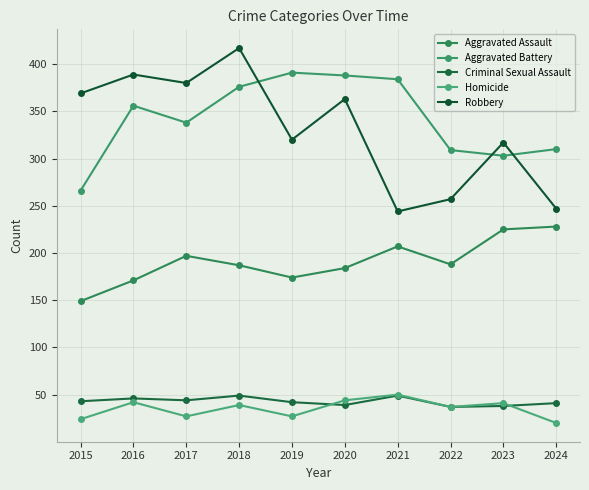

True or false: Aggravated Assault has a value of 64 at 2022.

False